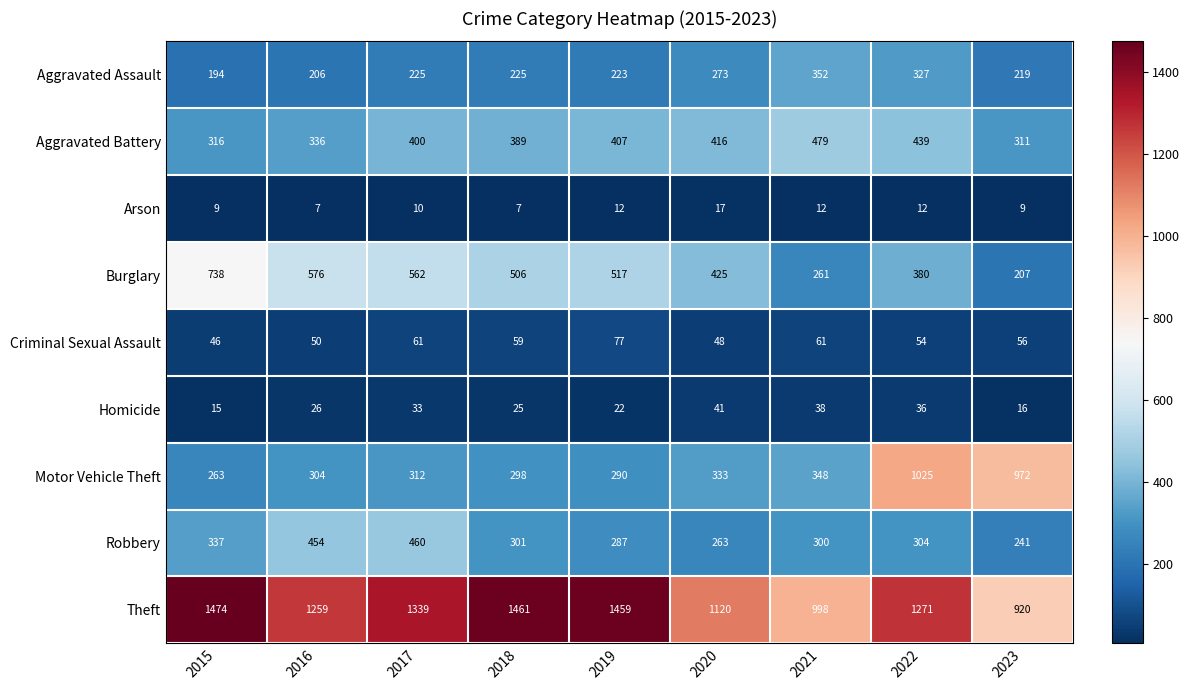

What is the minimum value for Motor Vehicle Theft?

263